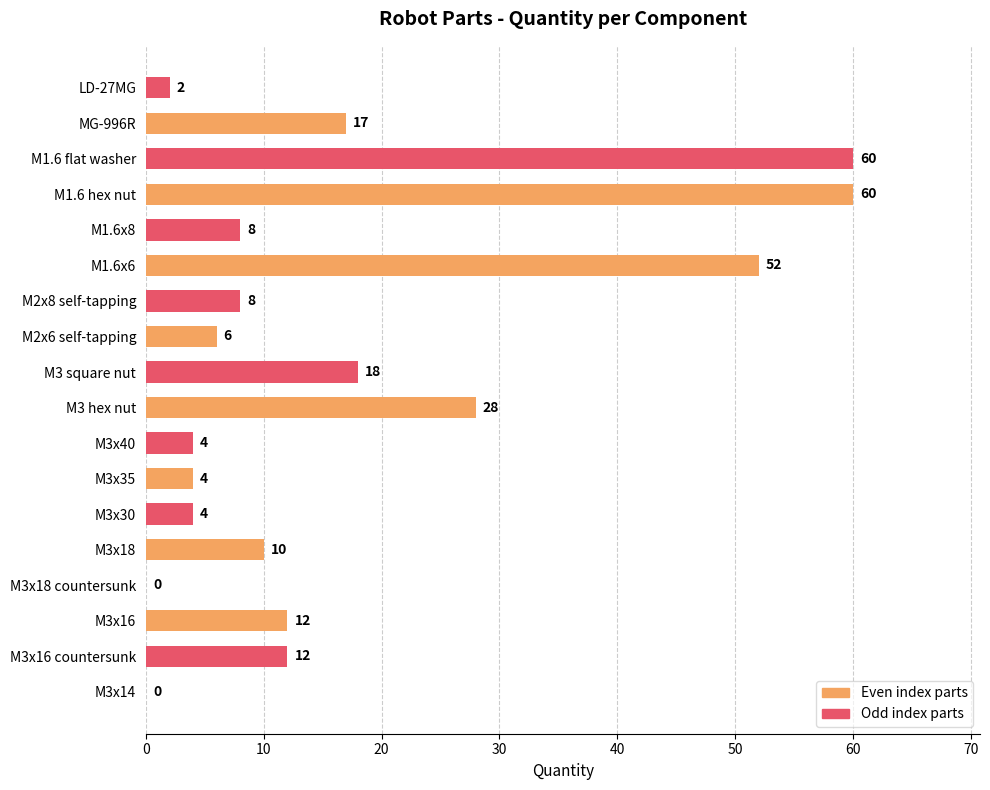

How many positive values does the Even index parts series have?

8